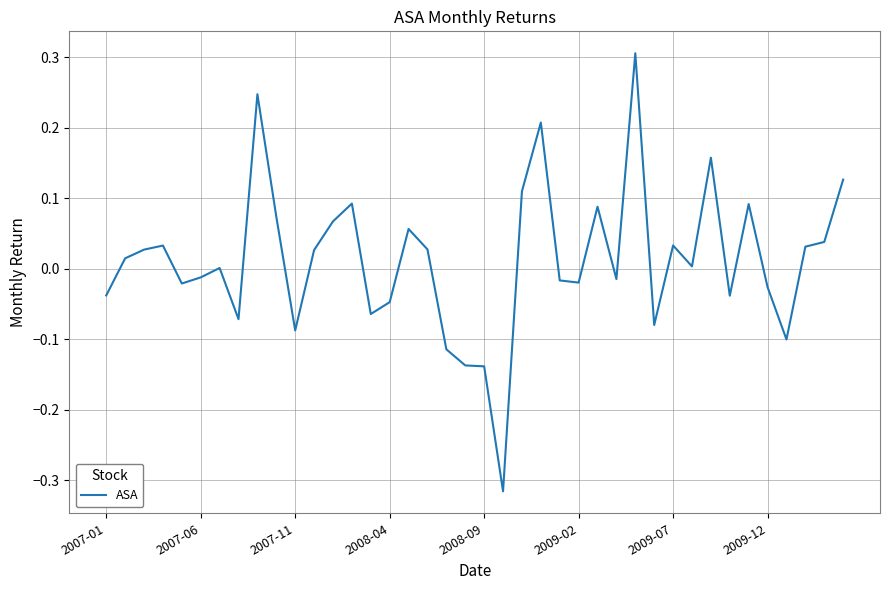

True or false: the data has more than 1 interior local peaks.

True